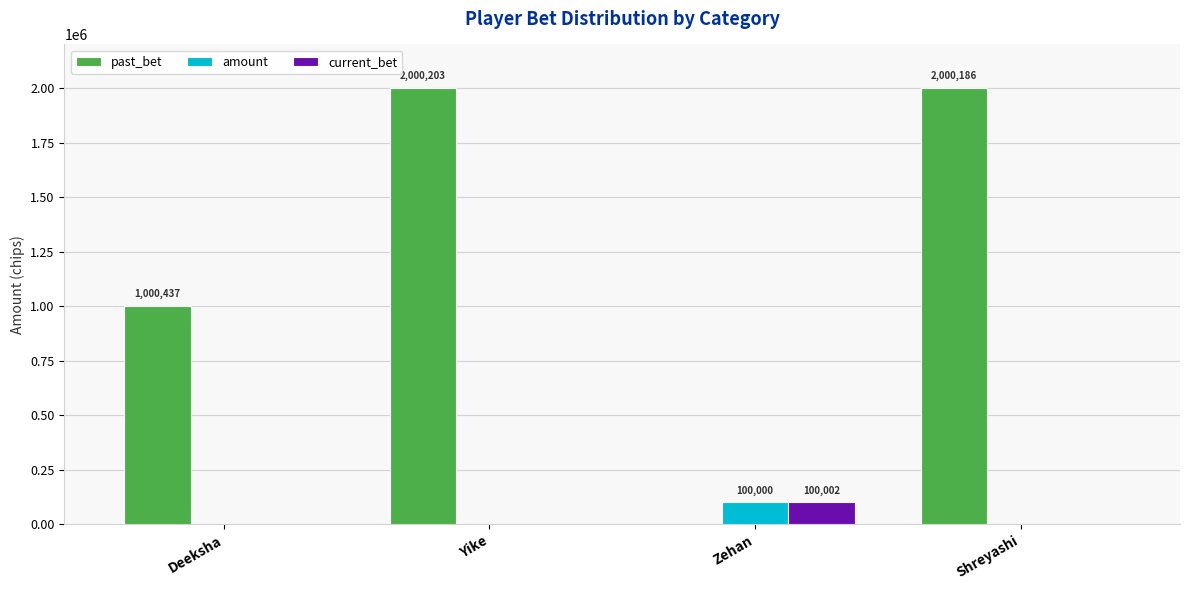

What is the greatest value displayed?

2000203